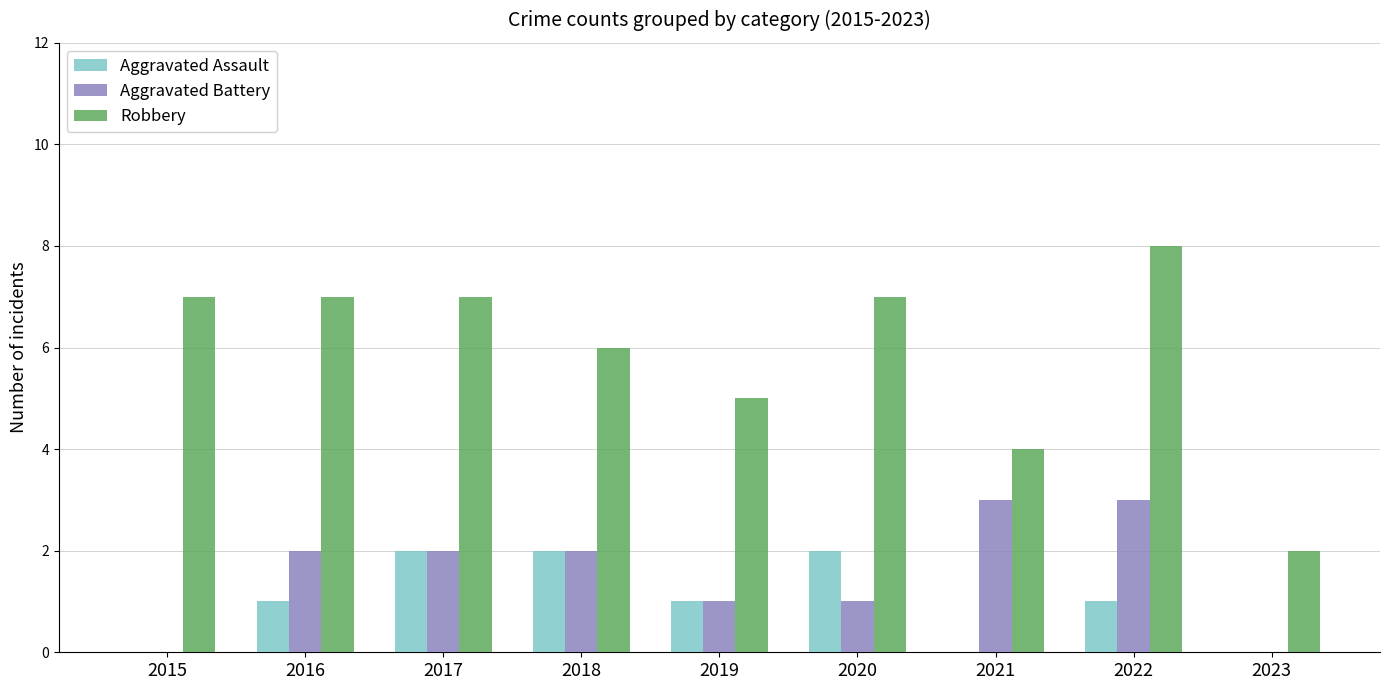

What is the sum of all Aggravated Assault values?

9